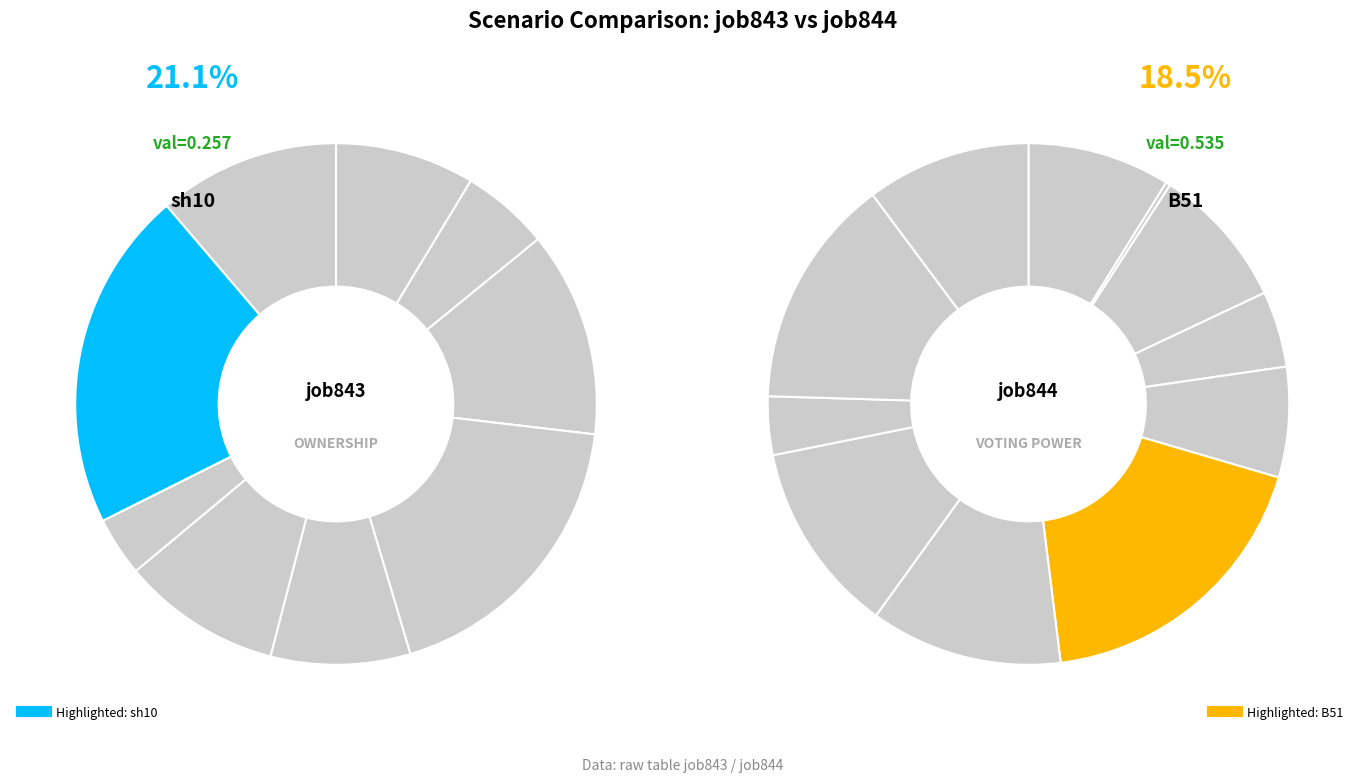

Count the number of slices in the pie.

11